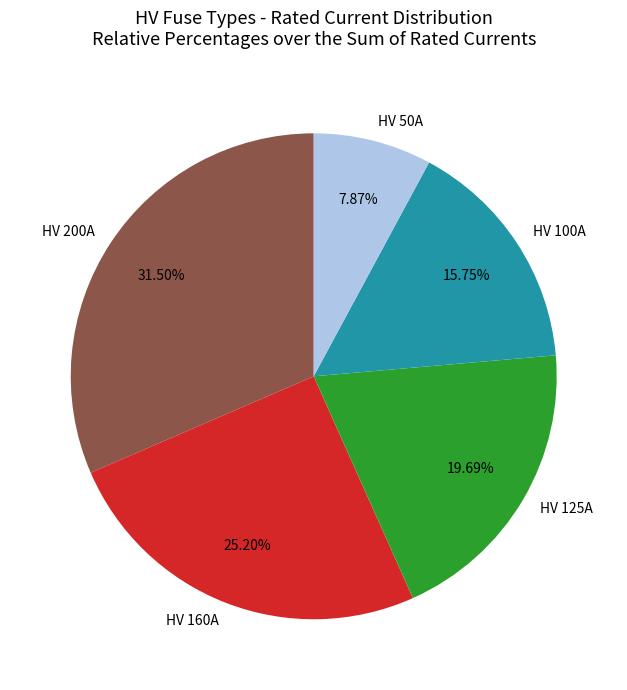

Which has a higher value, HV 160A or HV 100A?

HV 160A